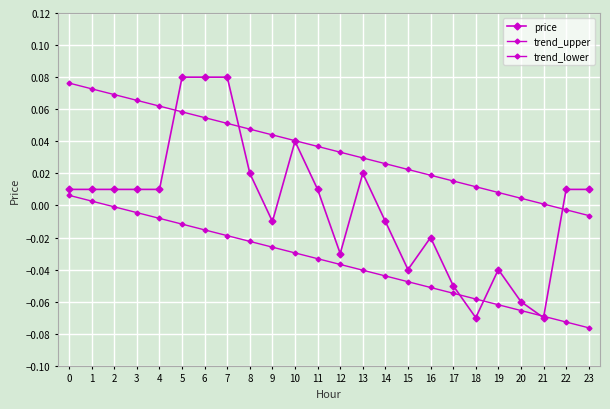

Which category has the lowest value across all series?

23